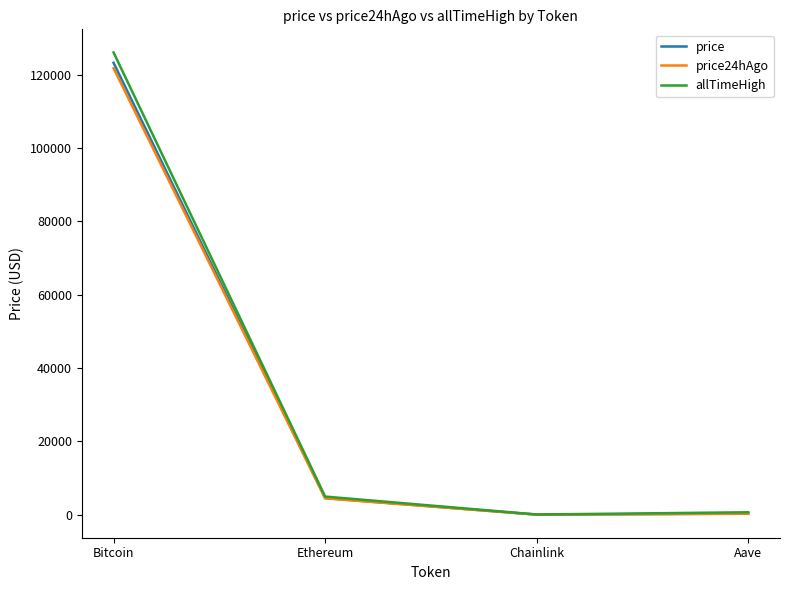

At which category is the sum across all series the highest?

Bitcoin